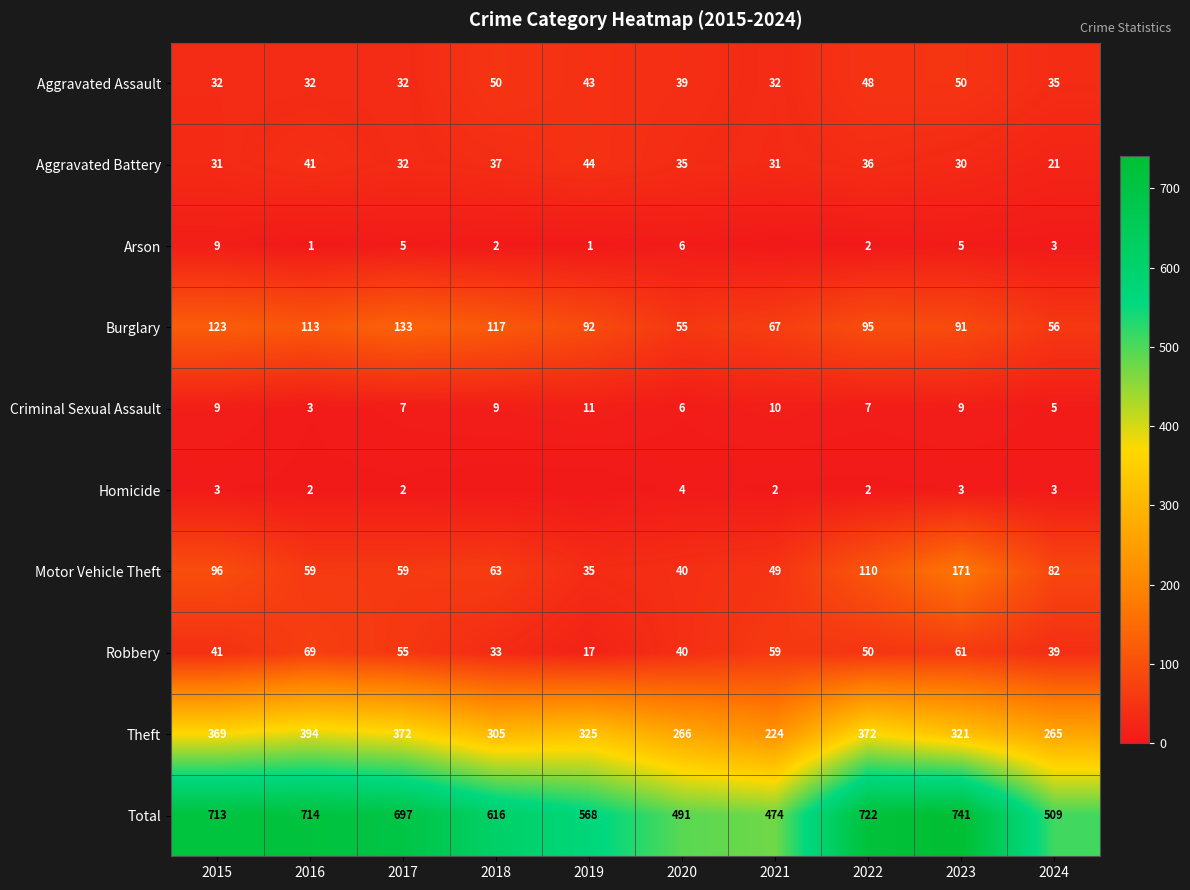

At which category is the sum across all series the highest?

2023